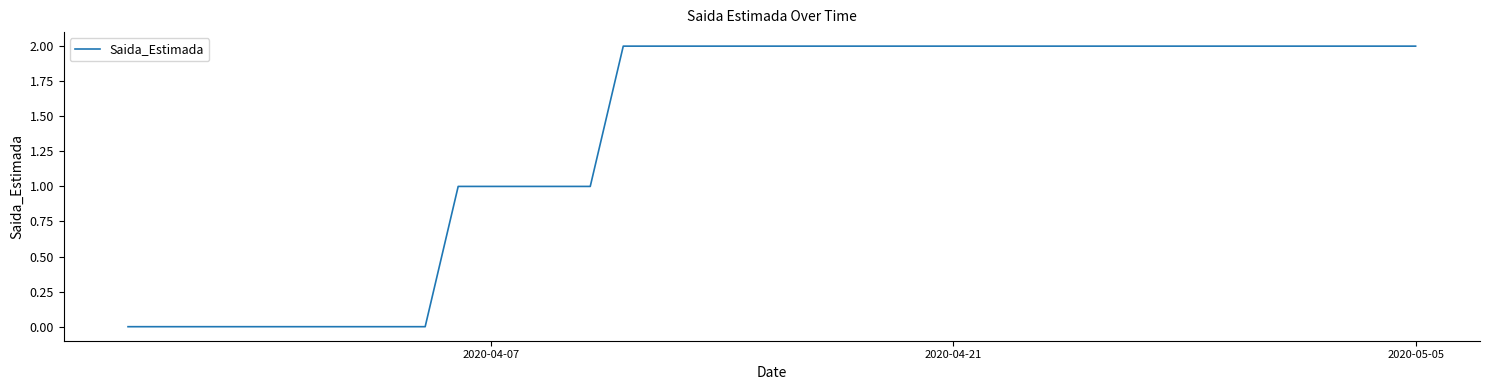

How many lines are shown in the chart?

1